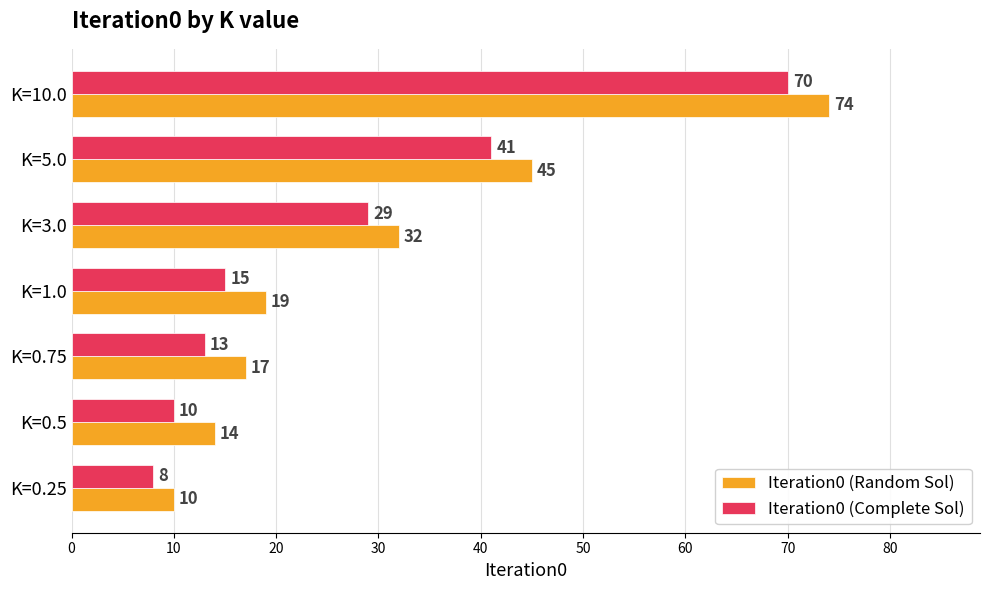

List the series in order of their peak value, lowest first.

Iteration0 (Complete Sol), Iteration0 (Random Sol)